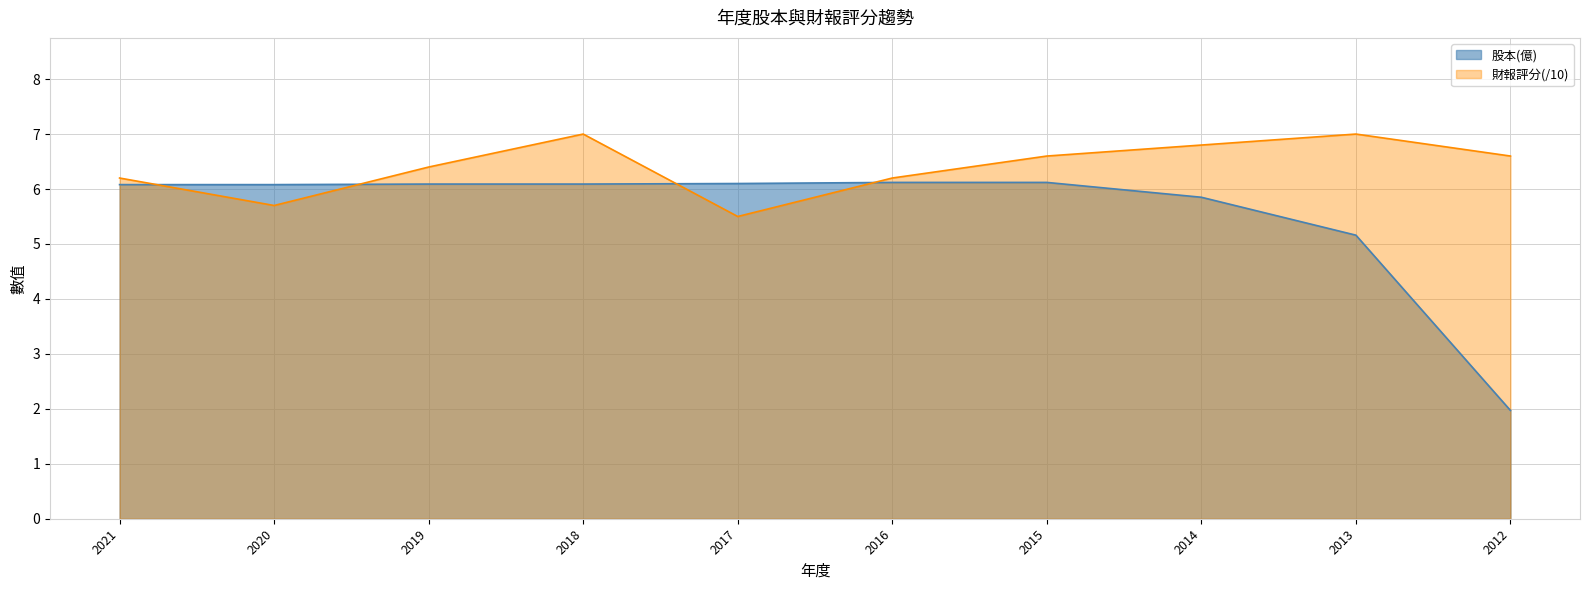

Rank the series by their maximum value, from highest to lowest.

財報評分(/10), 股本(億)